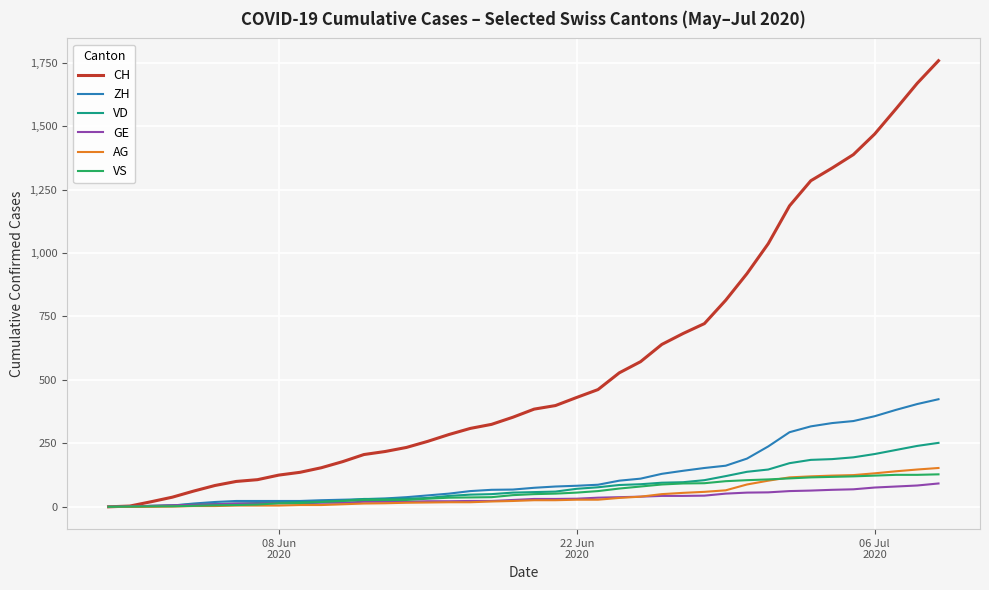

How many lines are shown in the chart?

6